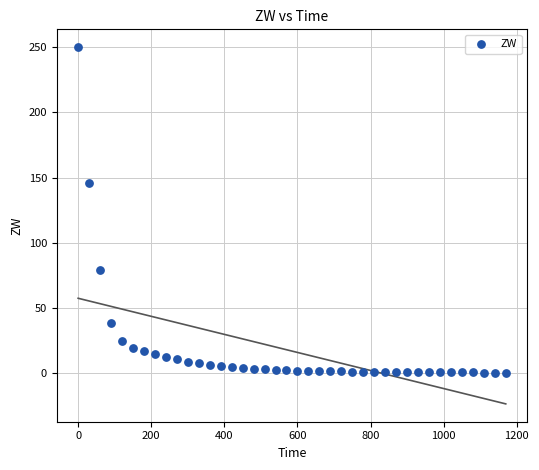

What Y value in the scatter plot is closest to 125?

145.7